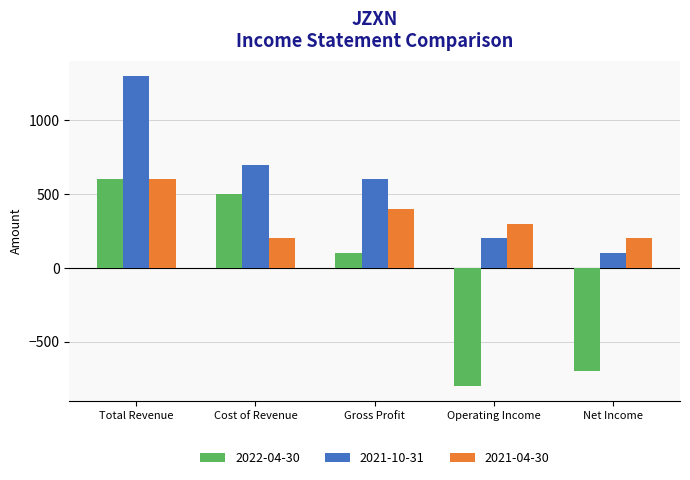

Reading left to right, transcribe all the data shown in this chart.

2022-04-30: 600	500	100	-800	-700
2021-10-31: 1300	700	600	200	100
2021-04-30: 600	200	400	300	200